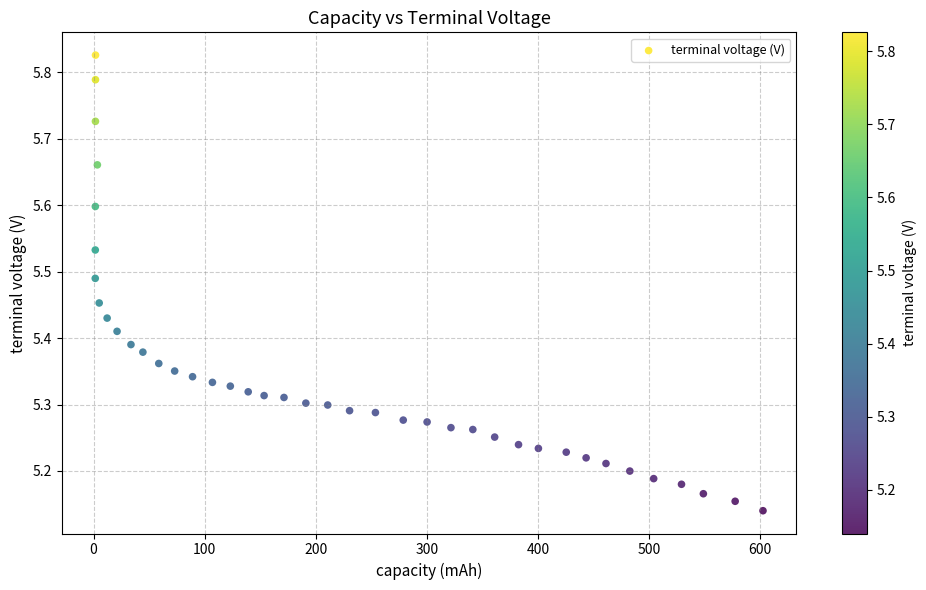

What is the range of X values (max minus min)?

600.9